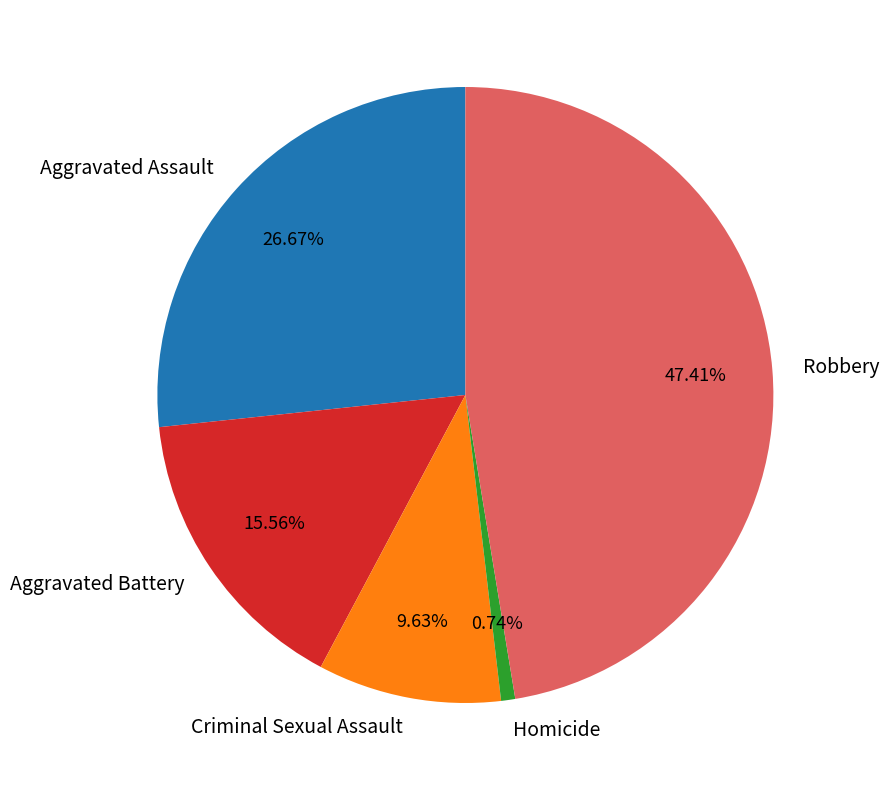

Count the number of slices in the pie.

5